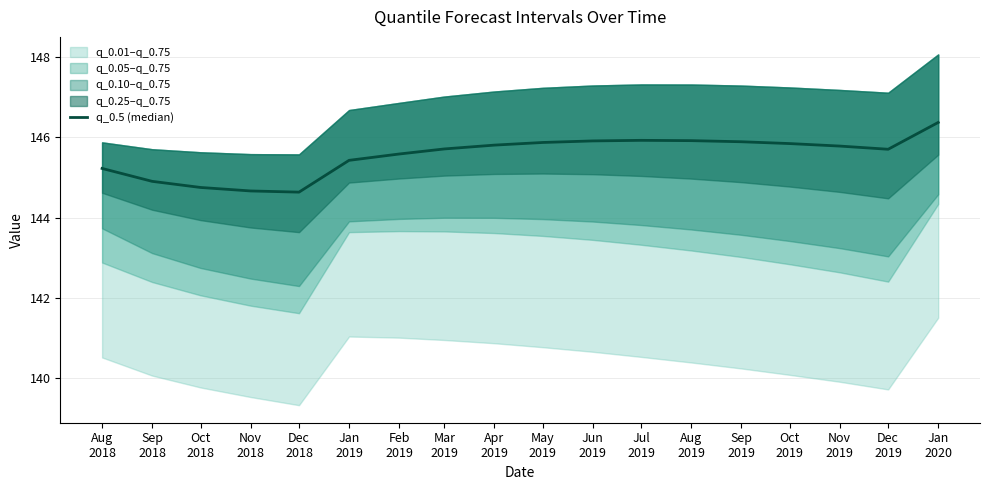

Reading right to left, extract all data points from this chart.

Jan
2020=146.4	Dec
2019=145.7	Nov
2019=145.8	Oct
2019=145.8	Sep
2019=145.9	Aug
2019=145.9	Jul
2019=145.9	Jun
2019=145.9	May
2019=145.9	Apr
2019=145.8	Mar
2019=145.7	Feb
2019=145.6	Jan
2019=145.4	Dec
2018=144.6	Nov
2018=144.7	Oct
2018=144.8	Sep
2018=144.9	Aug
2018=145.2